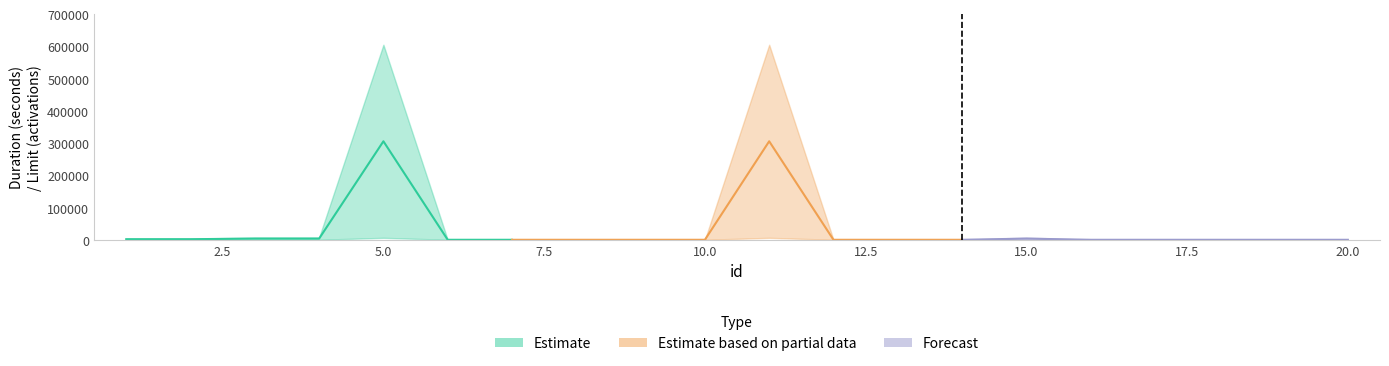

Is it true that limit equals 1 at 13?

True